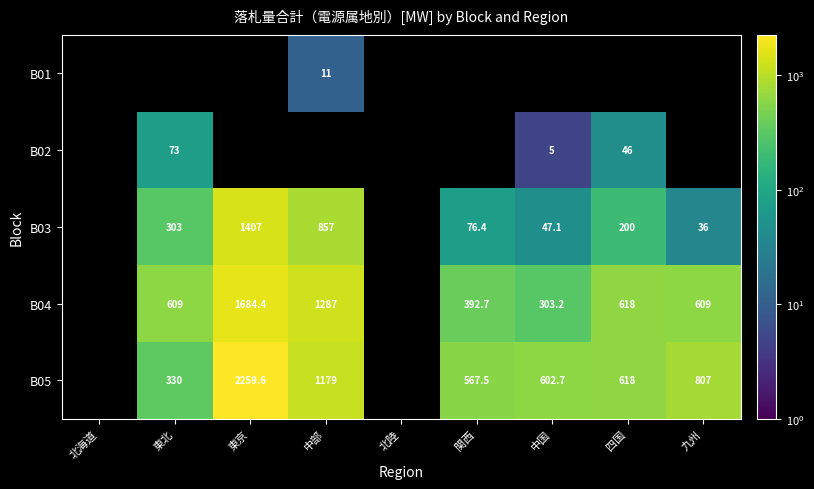

Is the value of B02 at 東北 greater than the value of B05 at 中部?

No